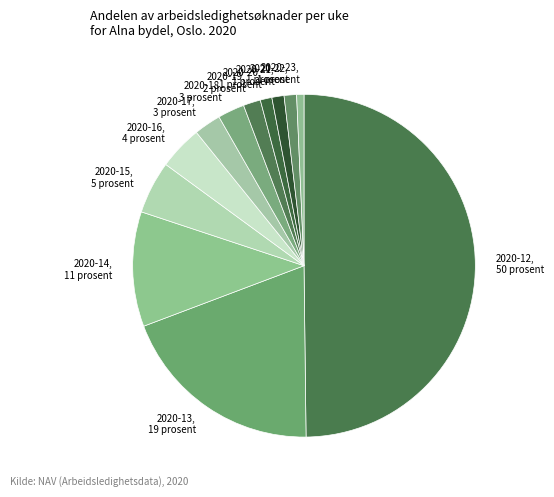

How many segments does this pie chart have?

12